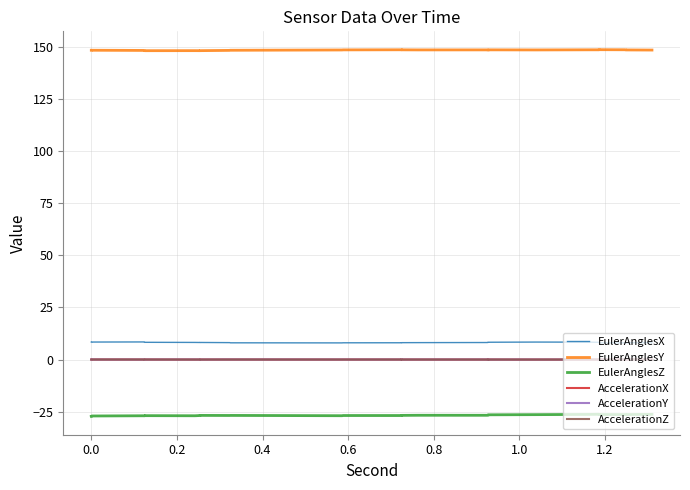

List the series in order of their peak value, highest first.

EulerAnglesY, EulerAnglesX, AccelerationY, AccelerationX, AccelerationZ, EulerAnglesZ